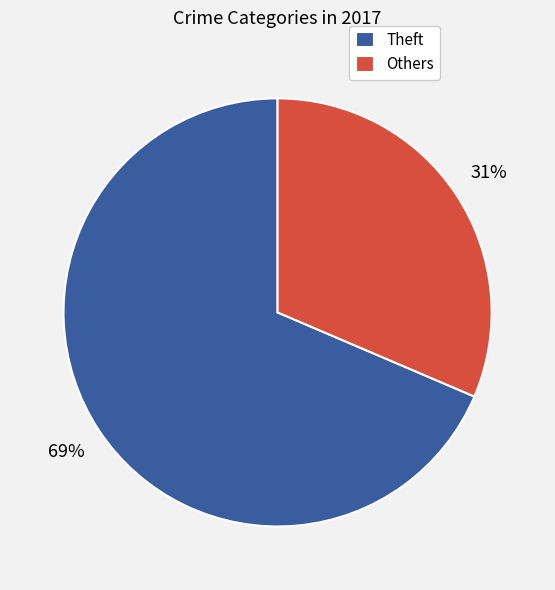

To the nearest percent, what is the average slice percentage?

50%